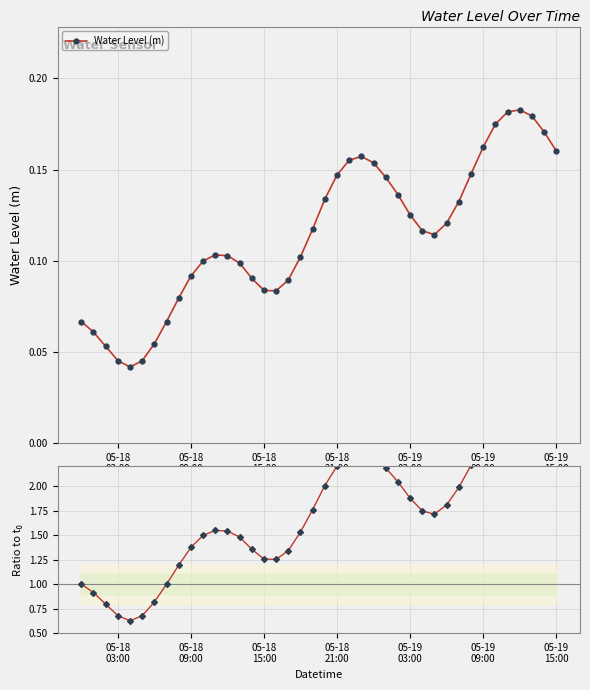

Reading left to right, what are all the values shown in this chart?

Water Level (m): 0.1	0.1	0.1	0.0	0.0	0.0	0.1	0.1	0.1	0.1	0.1	0.1	0.1	0.1	0.1	0.1	0.1	0.1	0.1	0.1	0.1	0.1	0.2	0.2	0.2	0.1	0.1	0.1	0.1	0.1	0.1	0.1	0.1	0.2	0.2	0.2	0.2	0.2	0.2	0.2
Ratio to first: 1.0	0.9	0.8	0.7	0.6	0.7	0.8	1.0	1.2	1.4	1.5	1.5	1.5	1.5	1.4	1.3	1.3	1.3	1.5	1.8	2.0	2.2	2.3	2.4	2.3	2.2	2.0	1.9	1.7	1.7	1.8	2.0	2.2	2.4	2.6	2.7	2.7	2.7	2.6	2.4